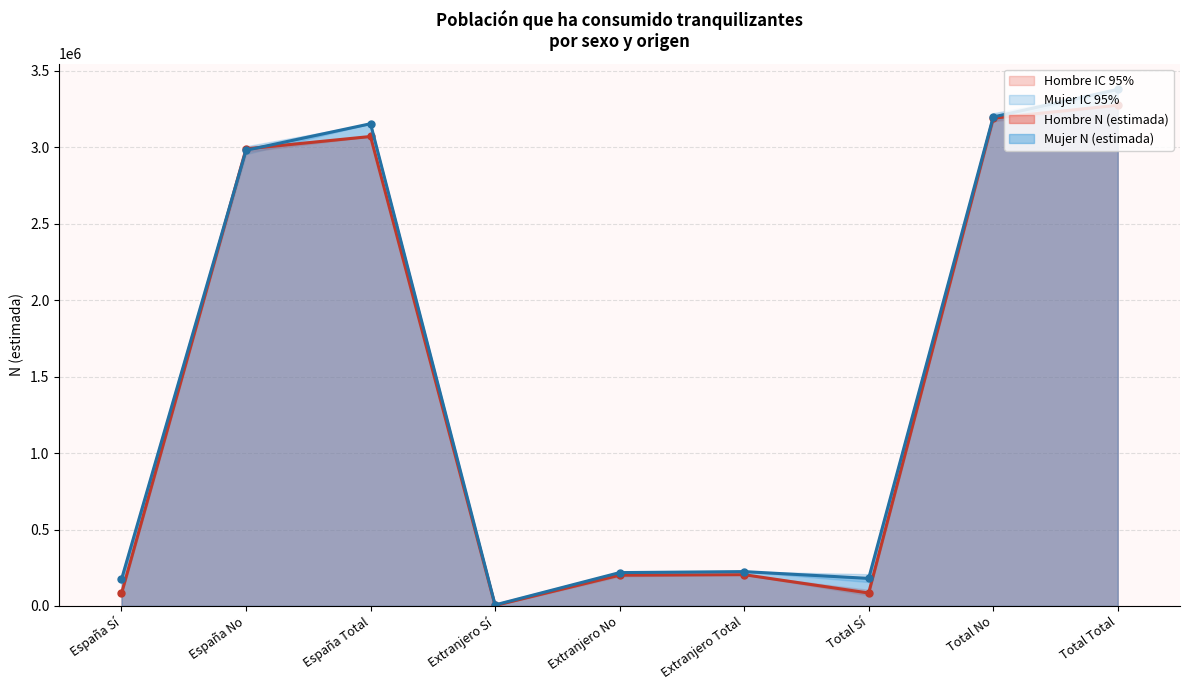

What is the greatest value displayed?

3379197